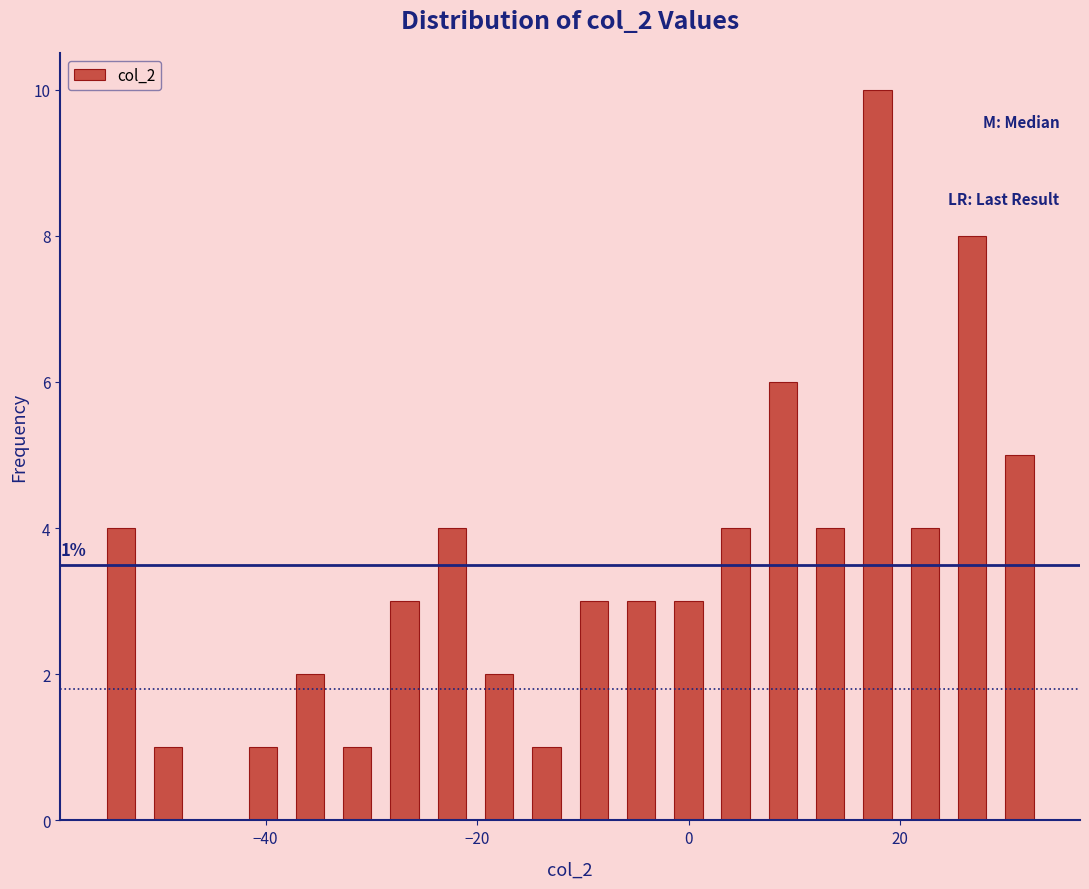

Around what value on the x-axis is the tallest bar? Give the approximate position of its centre, as read against the axis.

18